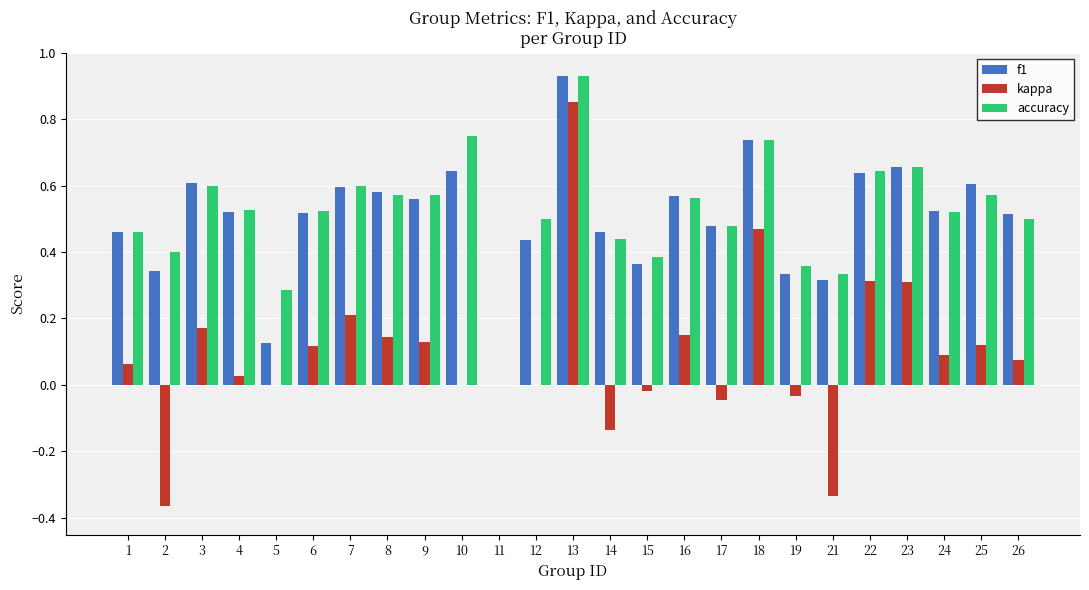

Which category has the highest value in the kappa series?

13